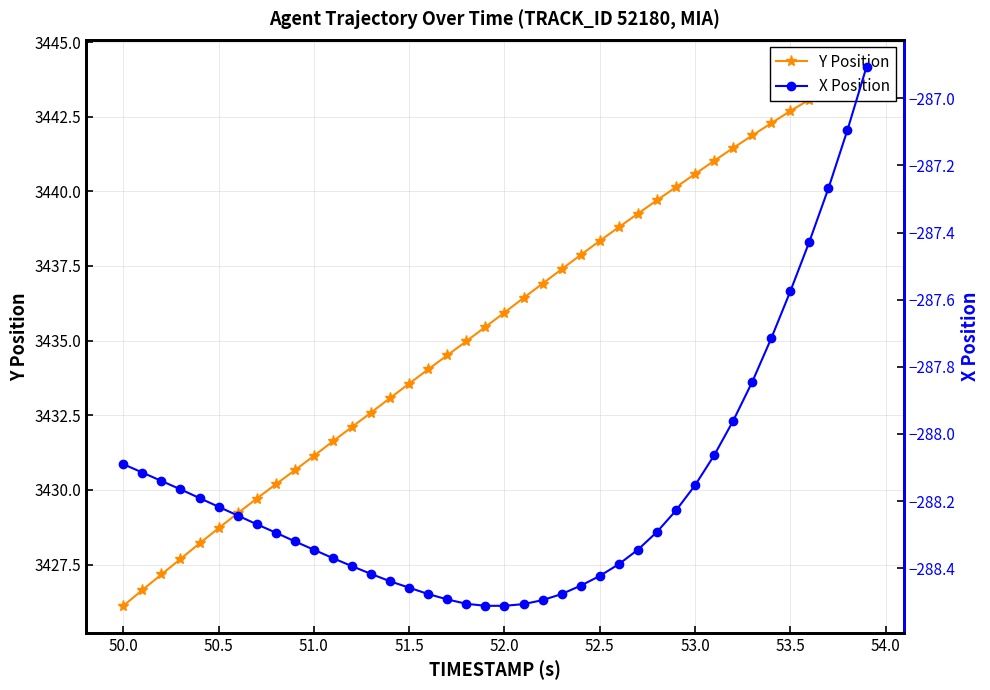

At how many categories does at least one series exceed -42?

40